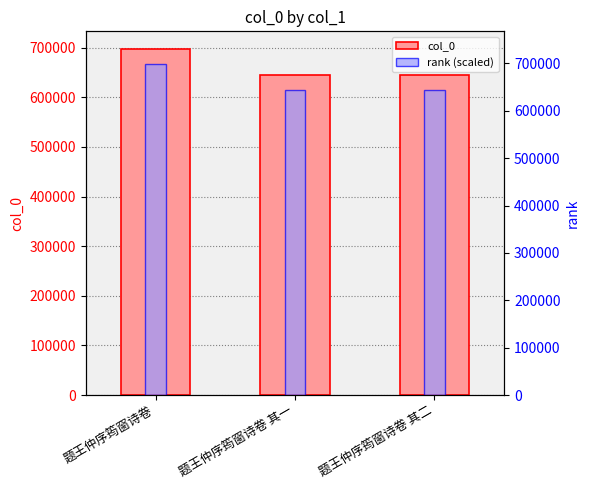

What are all the series names shown in the legend?

col_0, rank (scaled)